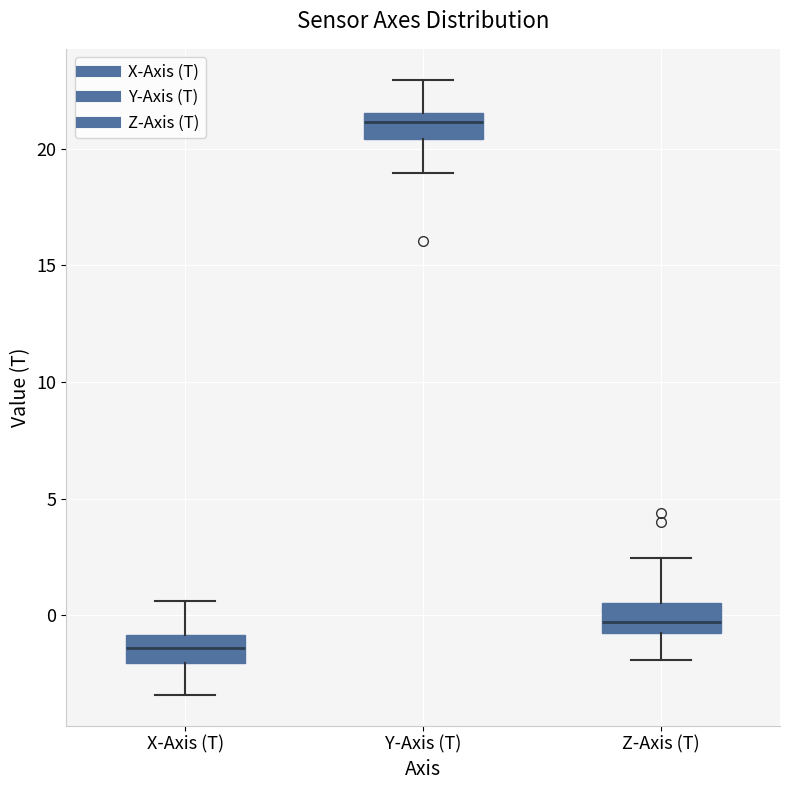

Reading left to right, transcribe this box plot: for each box, give where its median line is, the range the box spans, and where its two whiskers end, as read against the y-axis. The values are not printed on the chart, so give them approximately, as read against the axis.

X-Axis (T): median -1.5, box -2.0 to -1.0, whiskers -3.5 to 0.5
Y-Axis (T): median 21.0, box 20.5 to 21.5, whiskers 19.0 to 23.0
Z-Axis (T): median -0.5 (just above the box's lower edge), box -0.5 to 0.5, whiskers -2.0 to 2.5